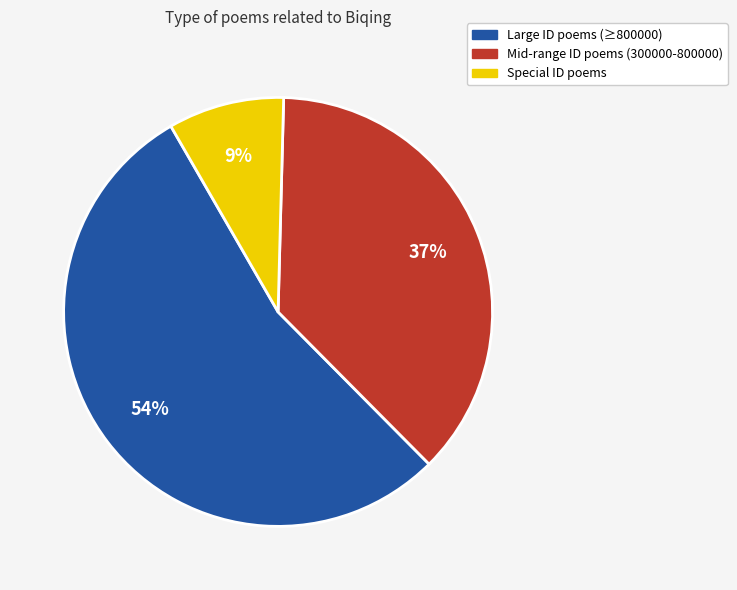

To the nearest percent, what is the difference between the largest and smallest slice percentages?

45%